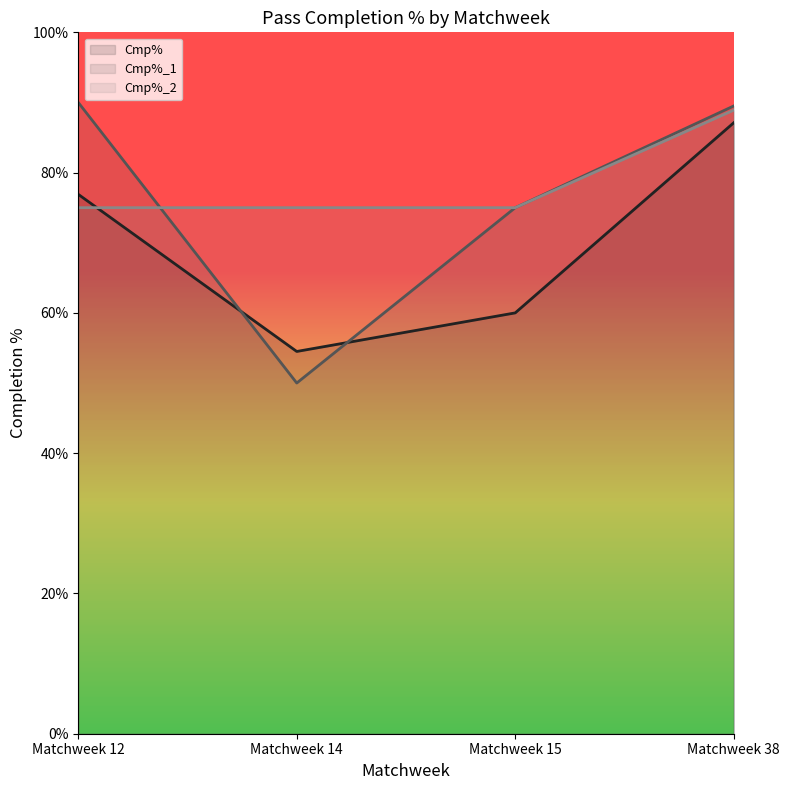

How many times do Cmp%_1 (line) and Cmp%_2 (line) cross each other?

1